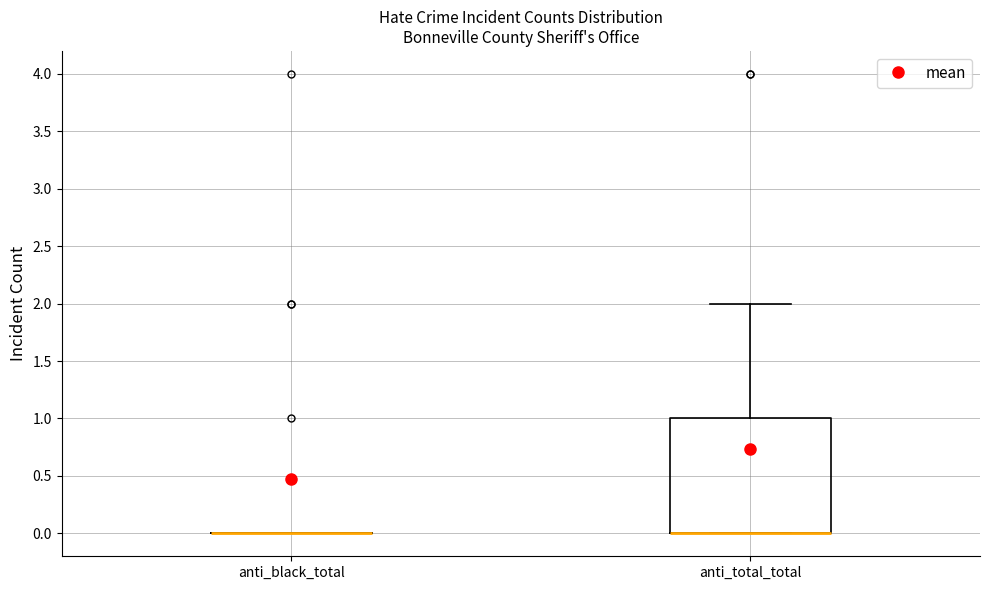

Reading left to right, transcribe this box plot: for each box, give where its median line is, the range the box spans, and where its two whiskers end, as read against the y-axis. The values are not printed on the chart, so give them approximately, as read against the axis.

anti_black_total: box collapsed to a line at 0, whiskers 0 to 0
anti_total_total: median 0 (drawn on the box's lower edge), box 0 to 1, whiskers 0 to 2